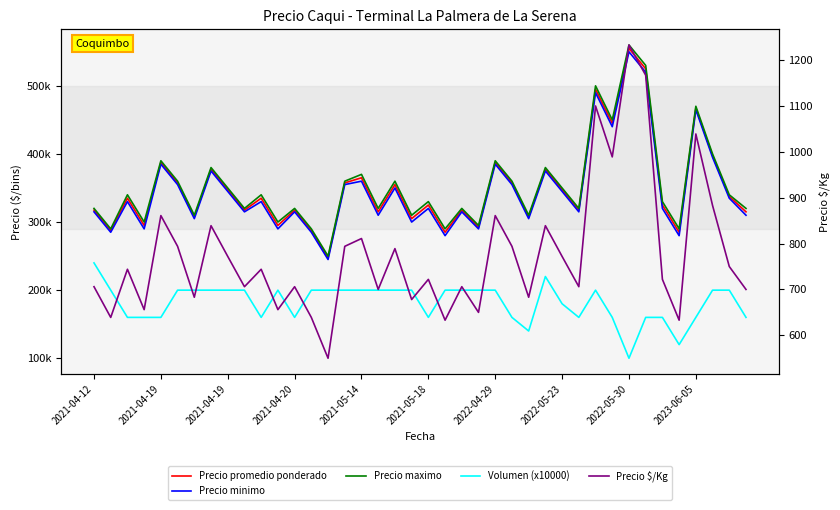

Count the number of categories in the chart.

40